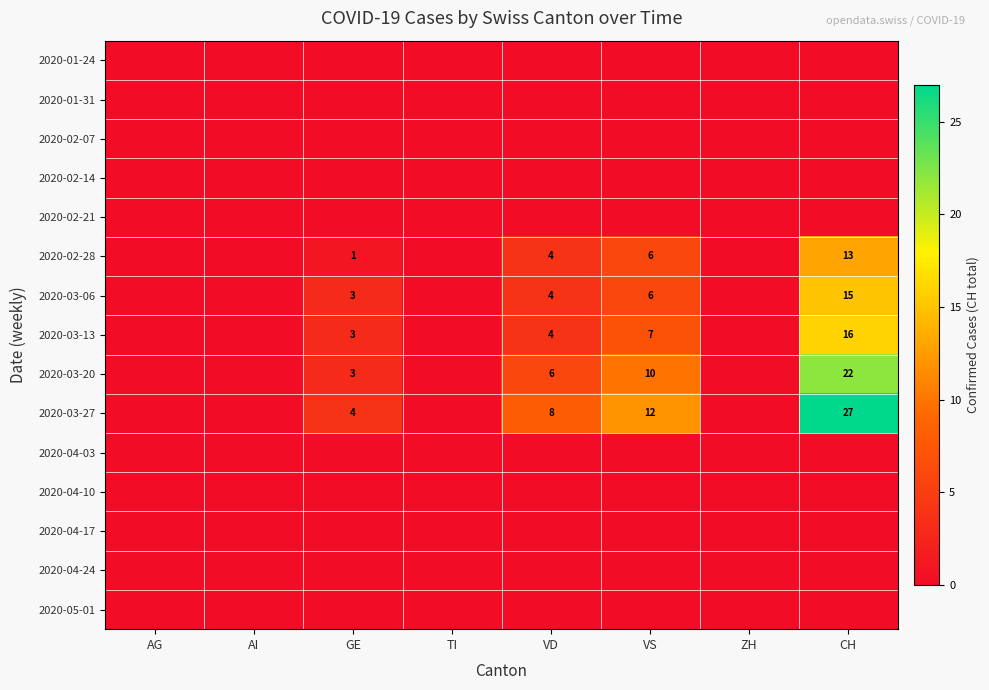

The value of 2020-03-06 at CH is 15. True or false?

True